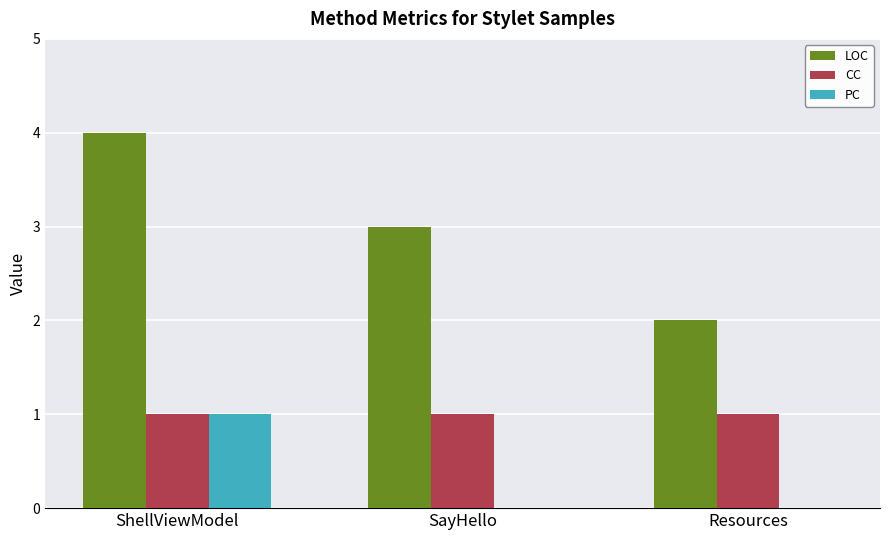

At which category is the sum across all series the highest?

ShellViewModel